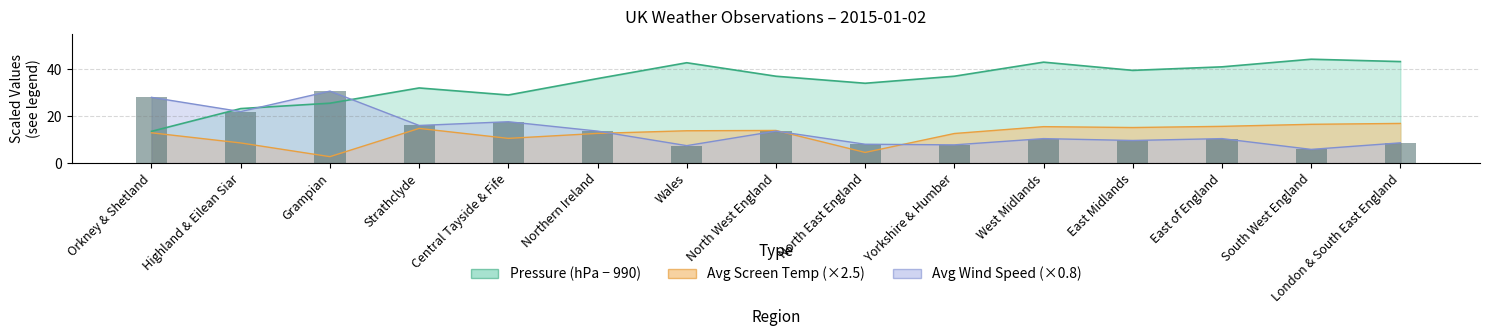

How many categories are shown in the chart?

15